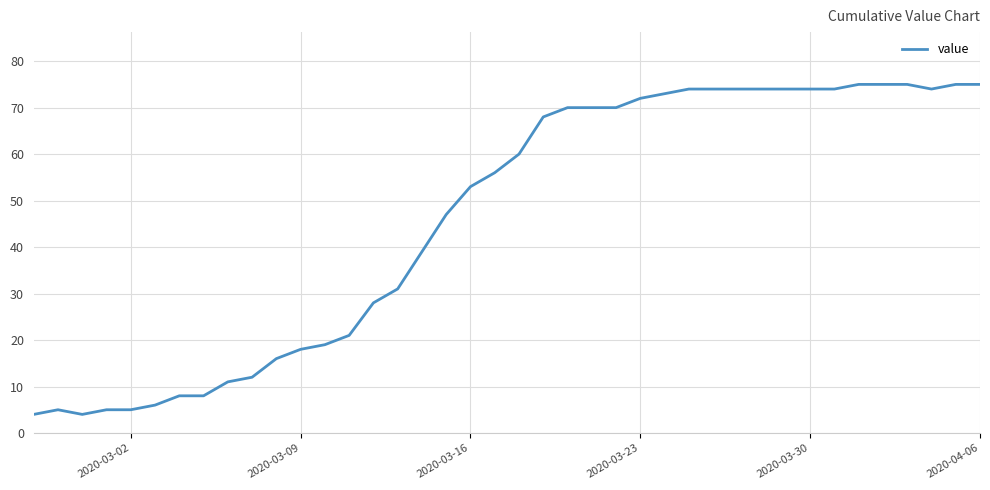

What is the smallest value displayed?

4